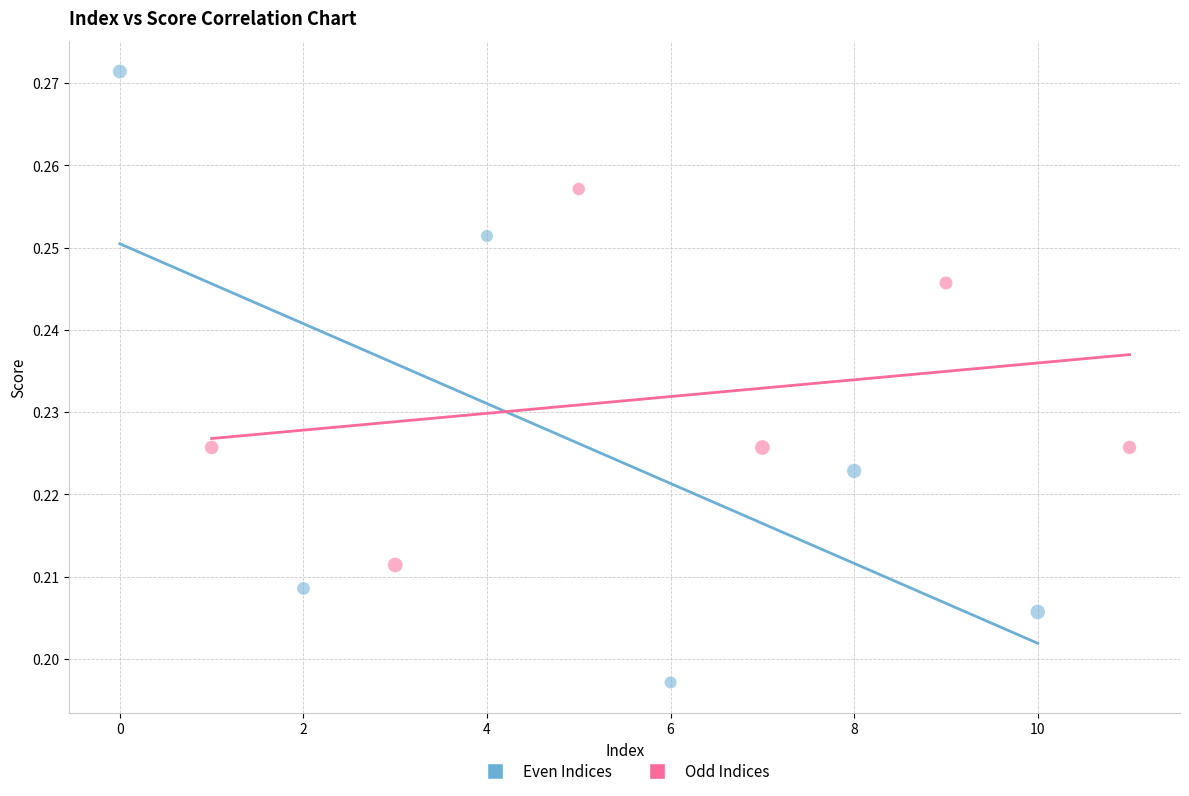

What are all the series names shown in the legend?

Even Indices, Odd Indices